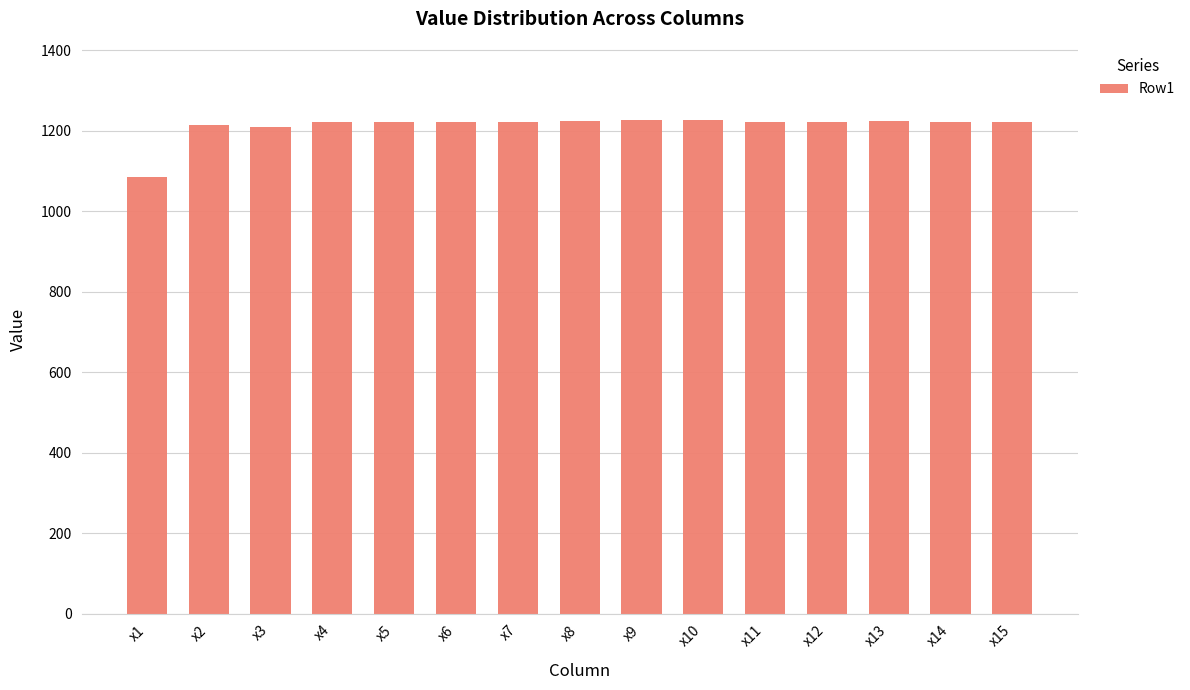

Where is the data nearest to the value 1156?

x3